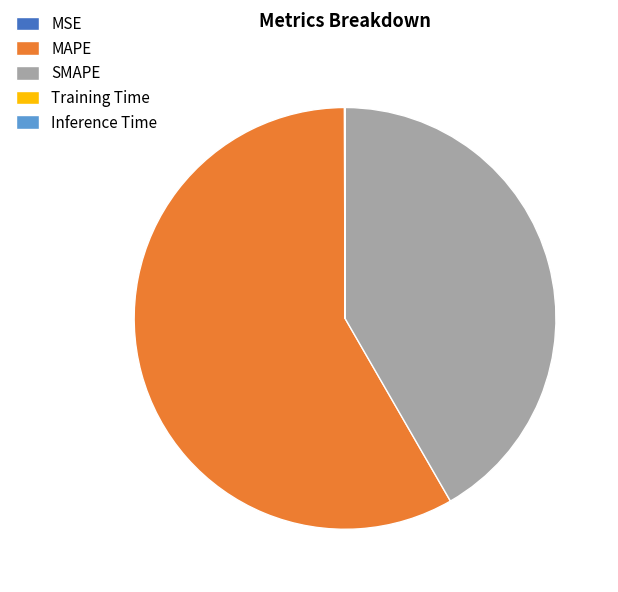

Is there a majority slice in this chart?

Yes